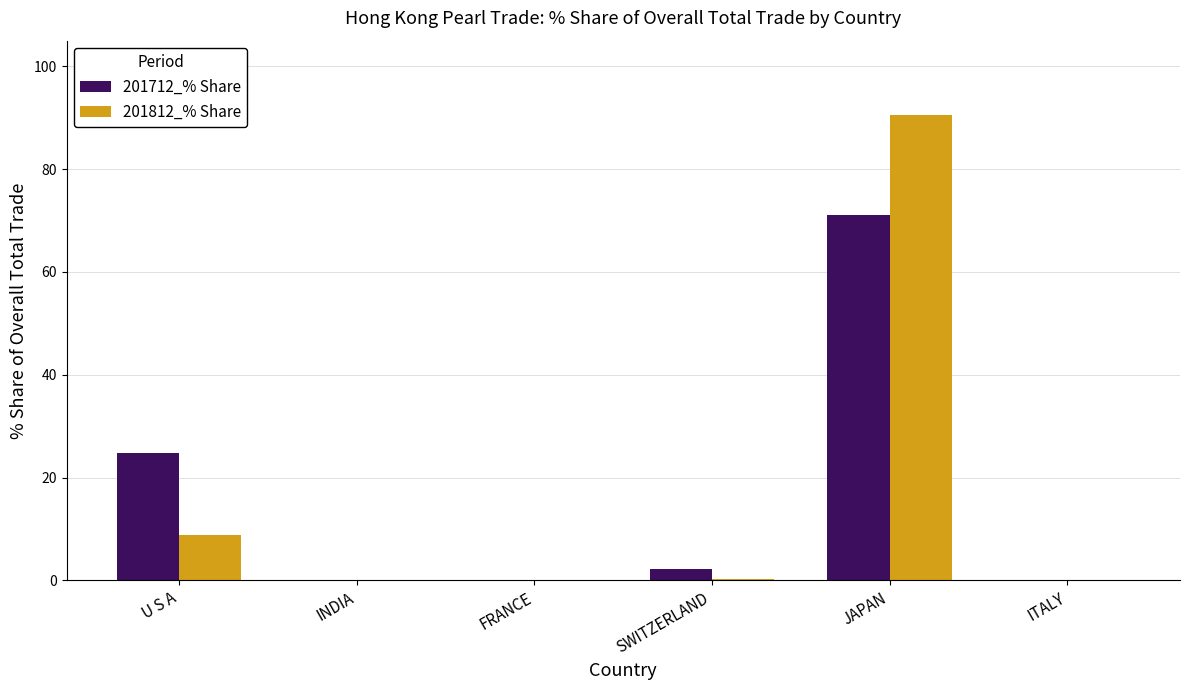

True or false: 201712_% Share has a value of 2.2 at SWITZERLAND.

True